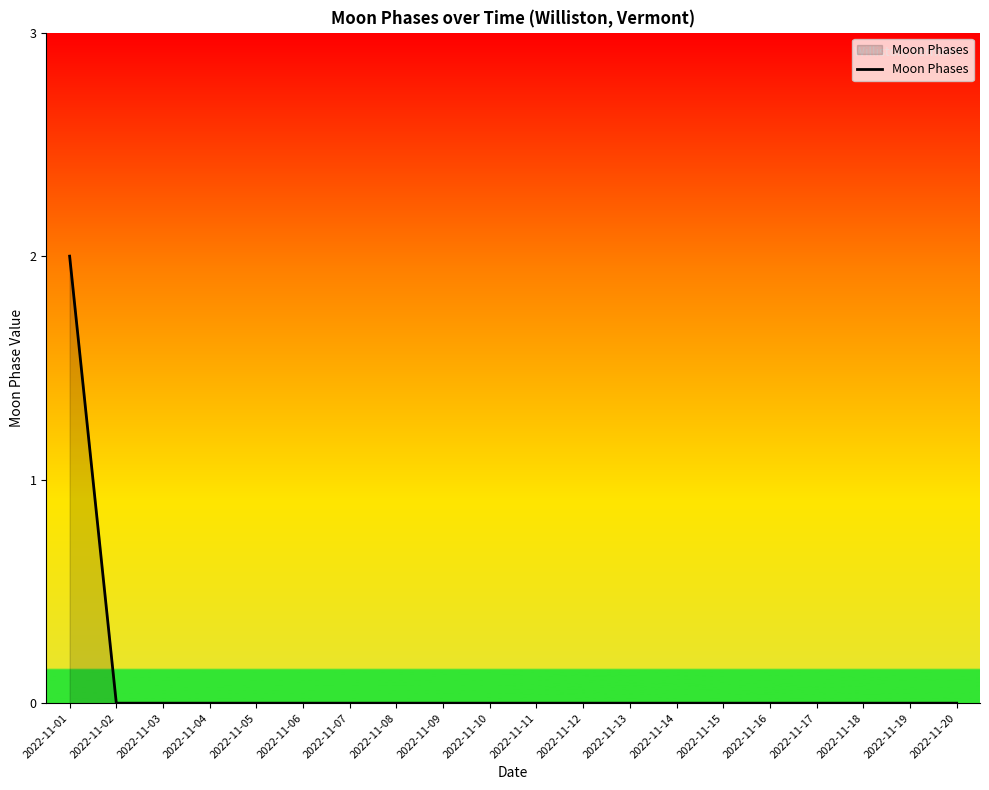

The value at 2022-11-16 is 0. True or false?

True